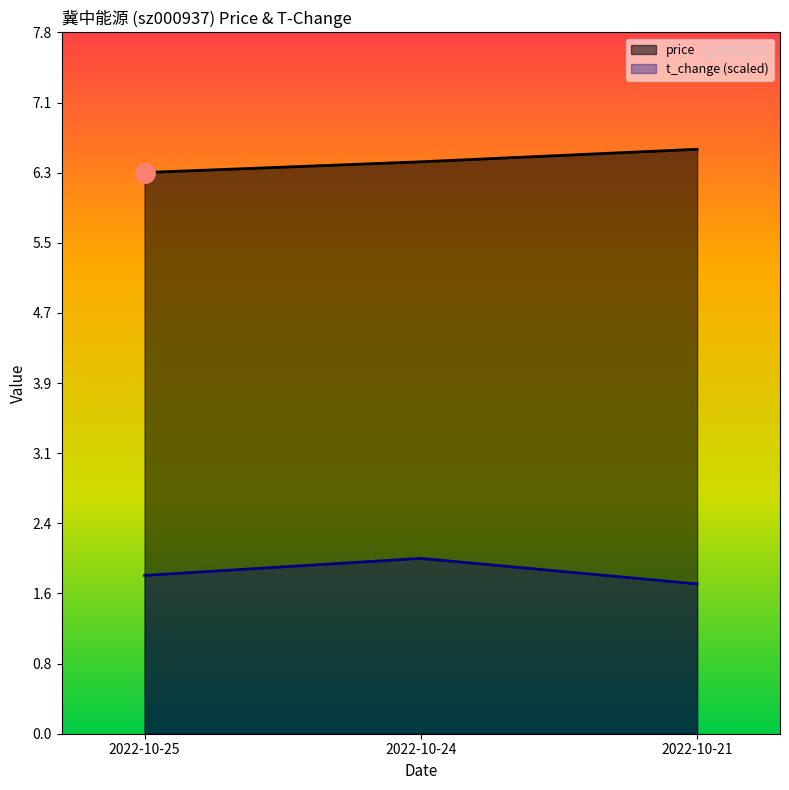

Read the price value at 2022-10-24.

6.4